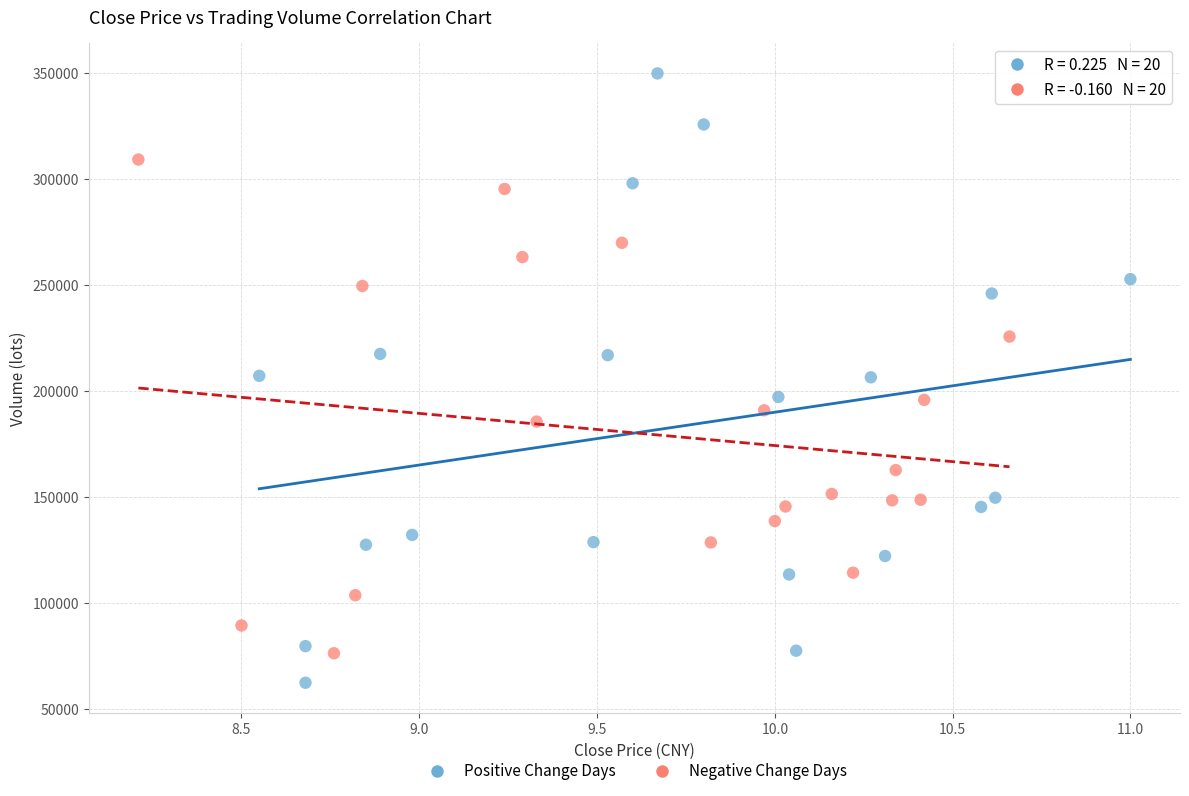

Which series reaches the maximum Y coordinate?

Positive Change Days